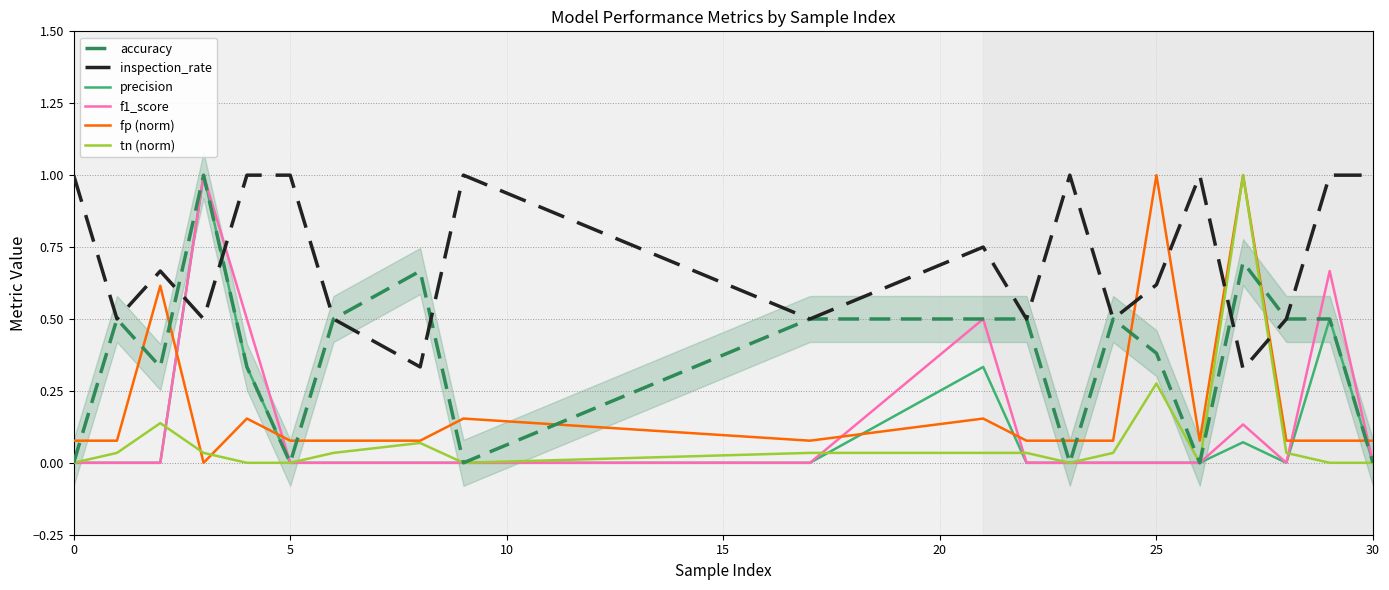

Is it true that tn (norm) equals 0.4 at 25?

False